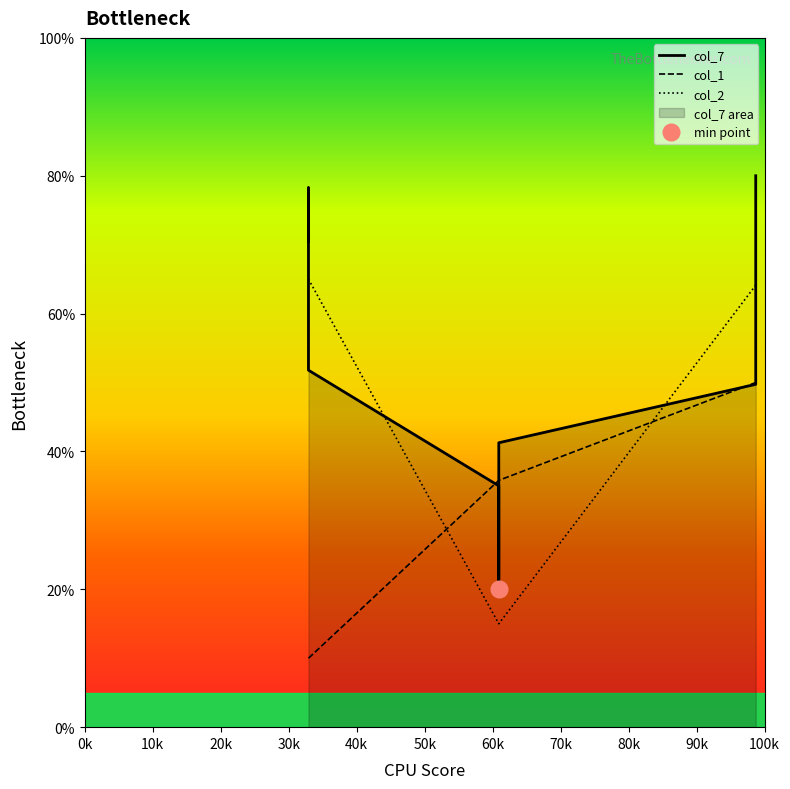

Between 87 and 141, which series saw the biggest shift?

col_2